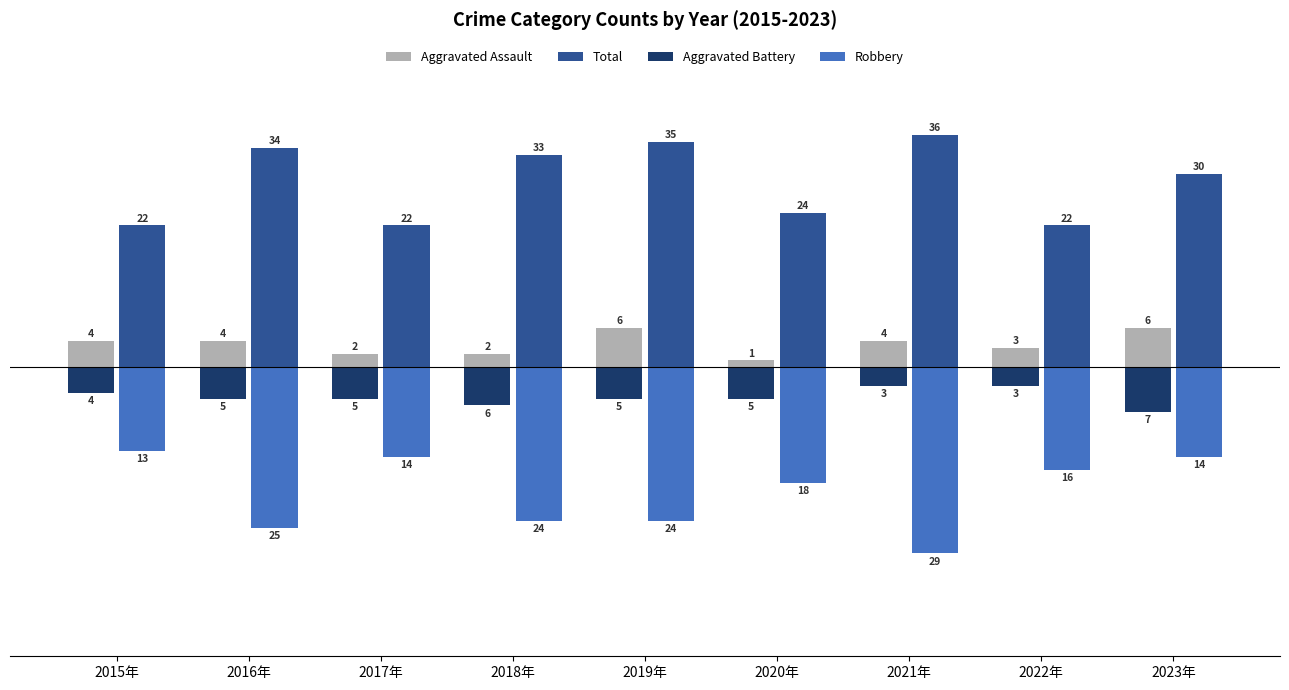

What value does the Aggravated Assault series have at 2020年?

1